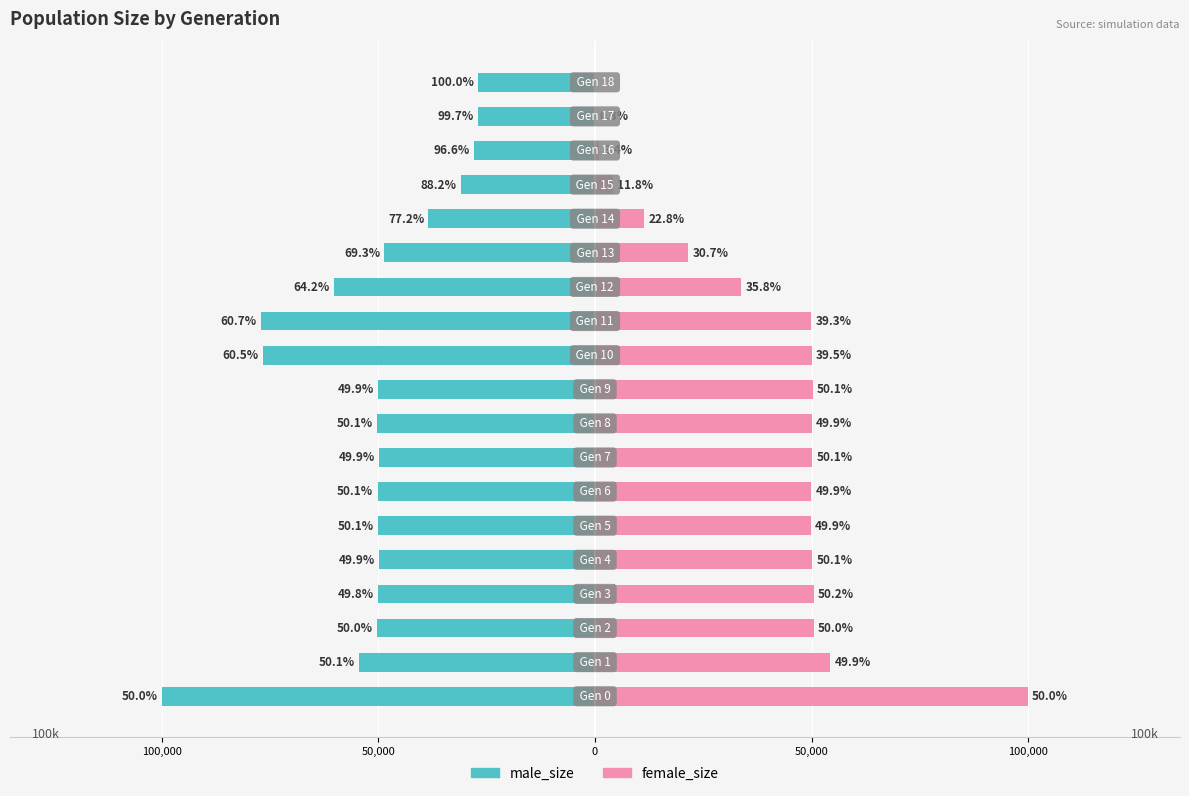

How many data points does each series have?

19